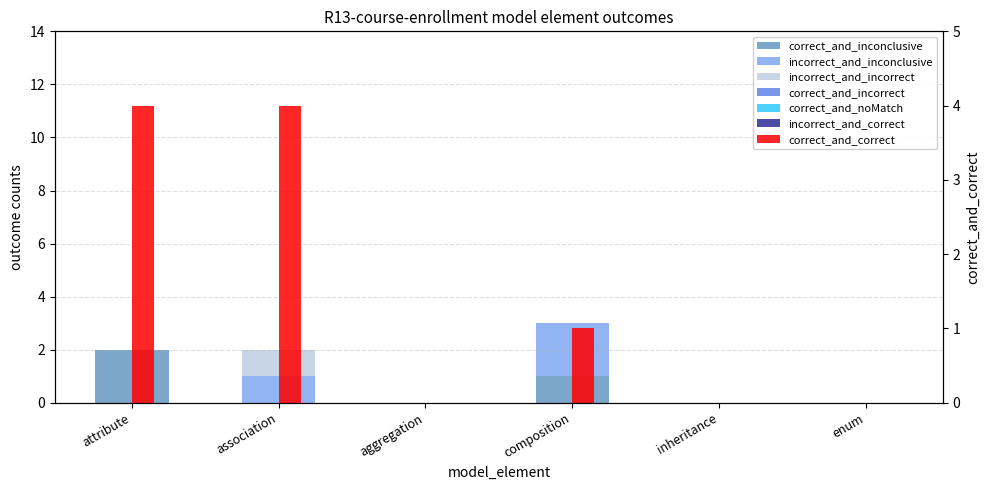

The value of incorrect_and_inconclusive at inheritance is -1. True or false?

False